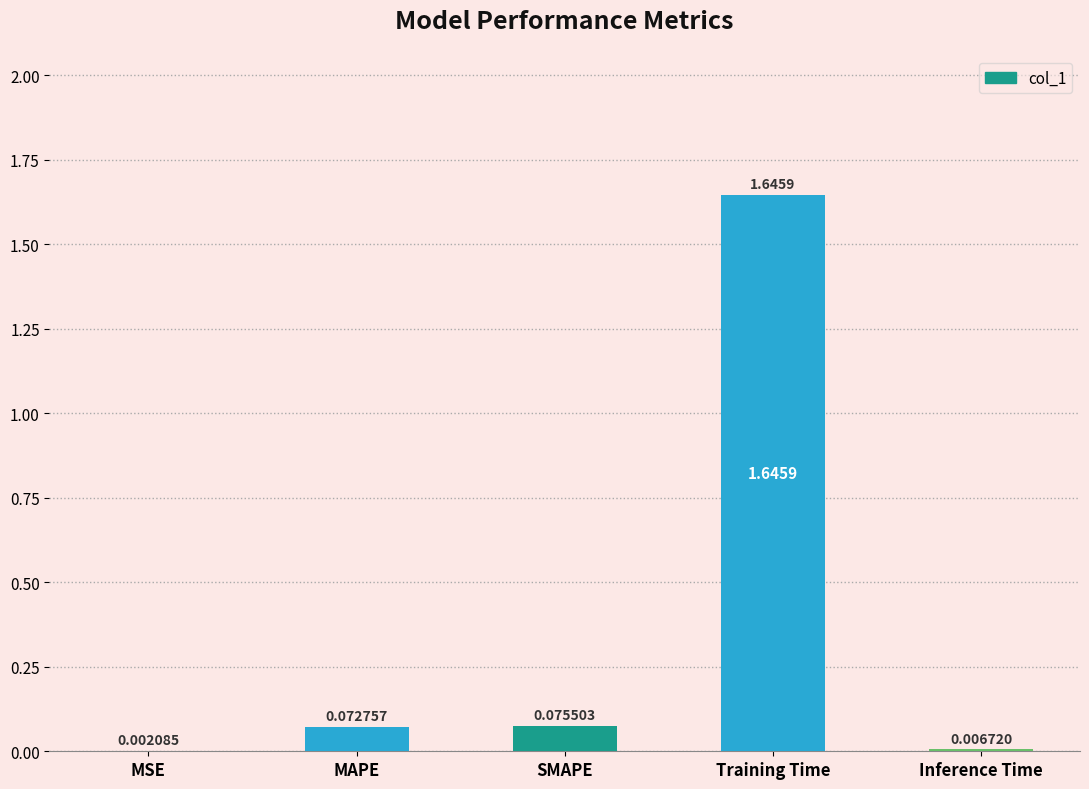

Which category has the highest value across all series?

Training Time